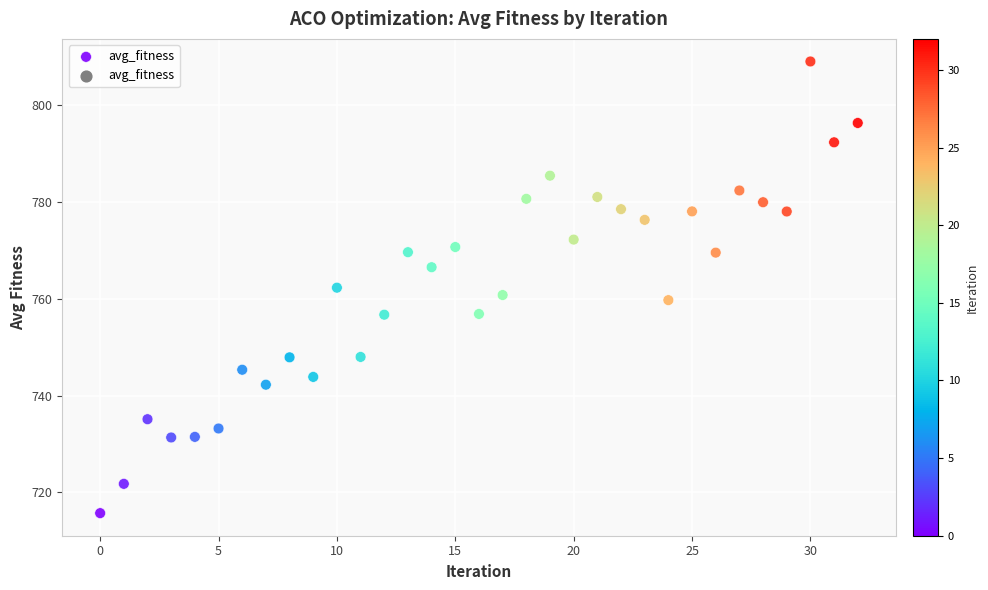

What is the range of Y values (max minus min)?

93.4